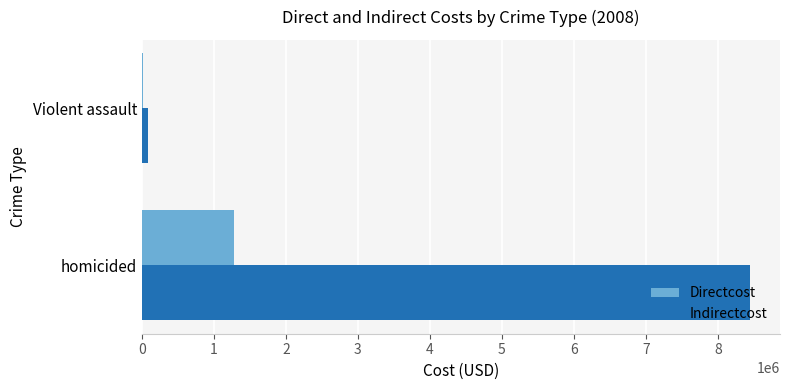

Count the number of categories in the chart.

2